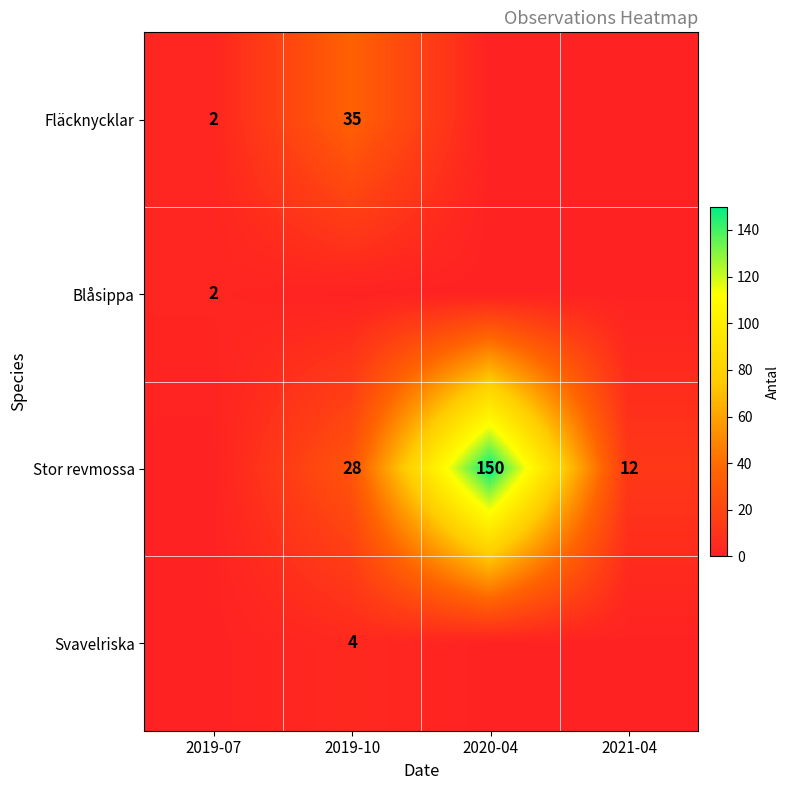

What is the difference between the Stor revmossa values at 2020-04 and 2019-10?

122